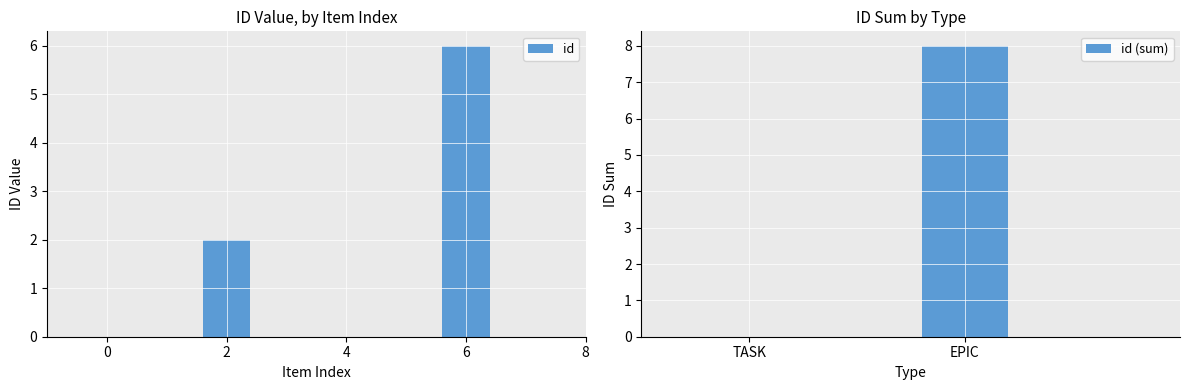

Reading right to left, extract all data points from this chart.

6	2	0